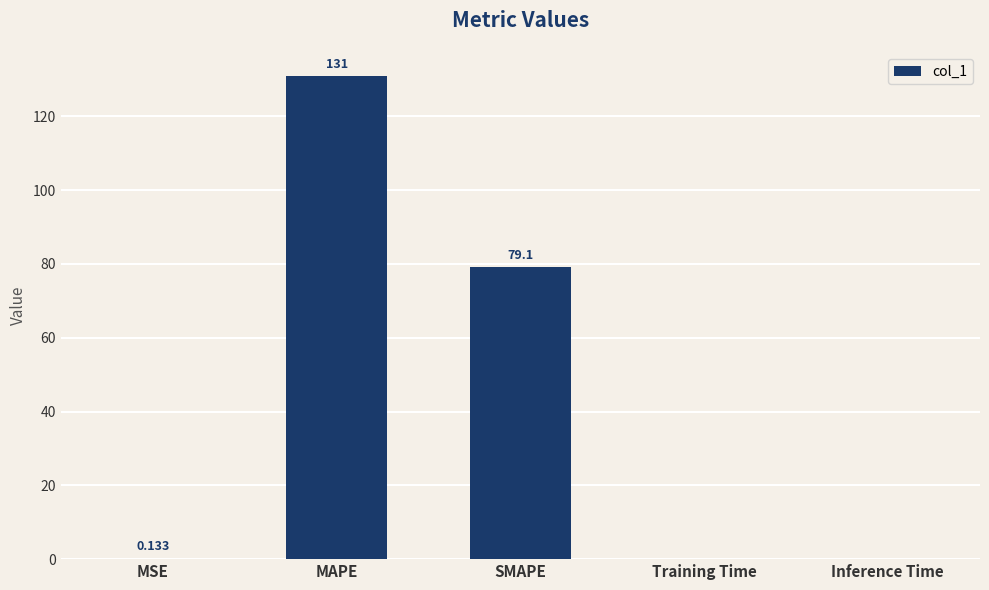

Which label corresponds to the largest value in the chart?

MAPE